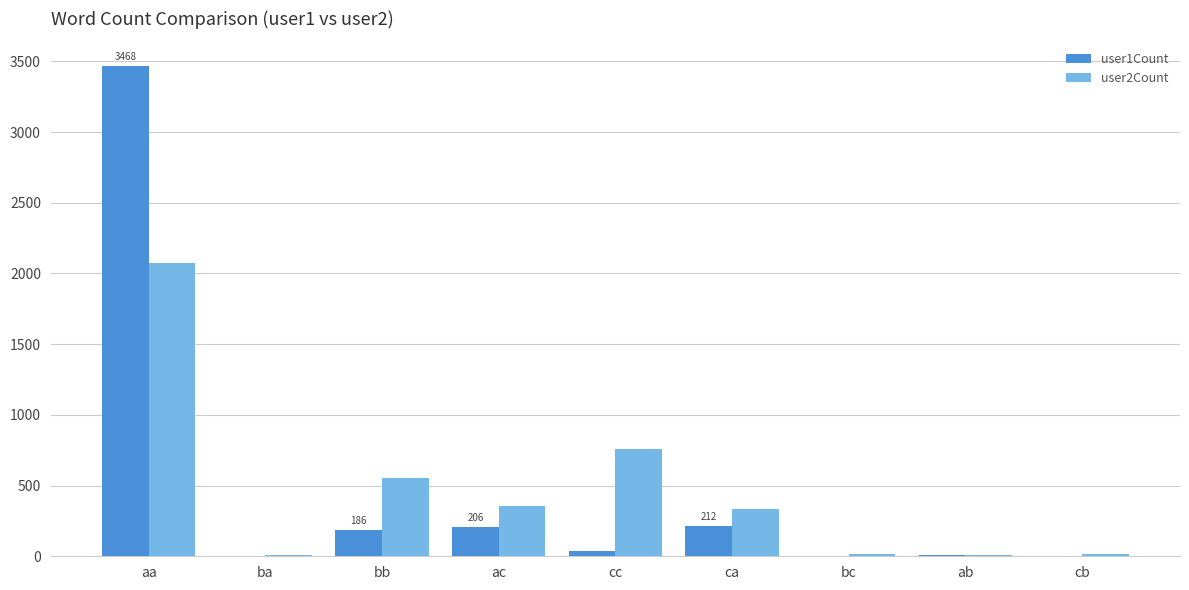

Which series changed the most between aa and ca?

user1Count